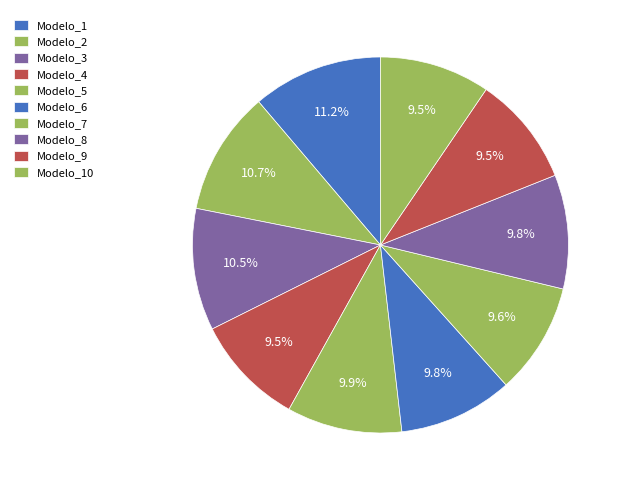

What is the total percentage of Modelo_2 and Modelo_10?

20.2%